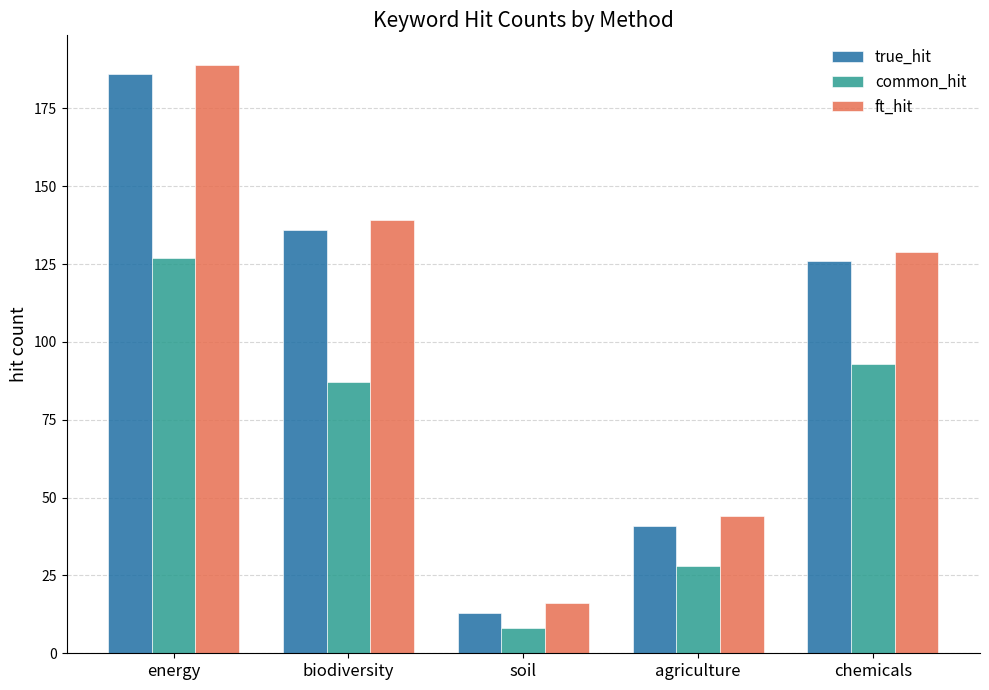

What is the difference between the maximum and second lowest values in the true_hit series?

145